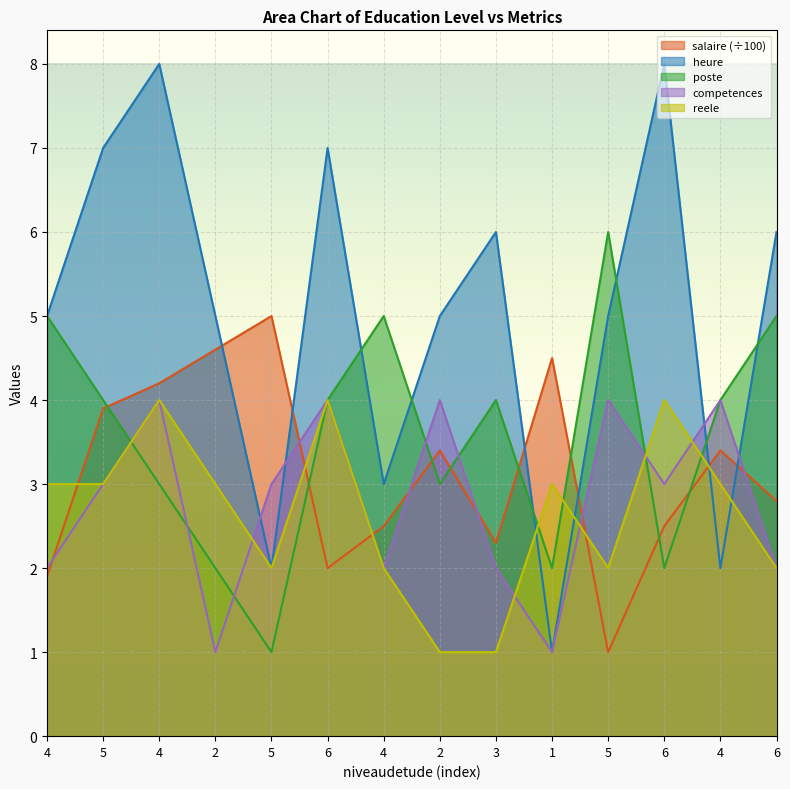

At which category does the chart reach its peak across all series?

4